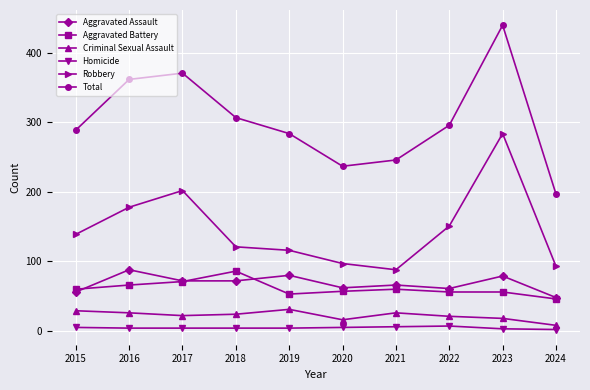

True or false: Criminal Sexual Assault has a value of 16 at 2020.

True